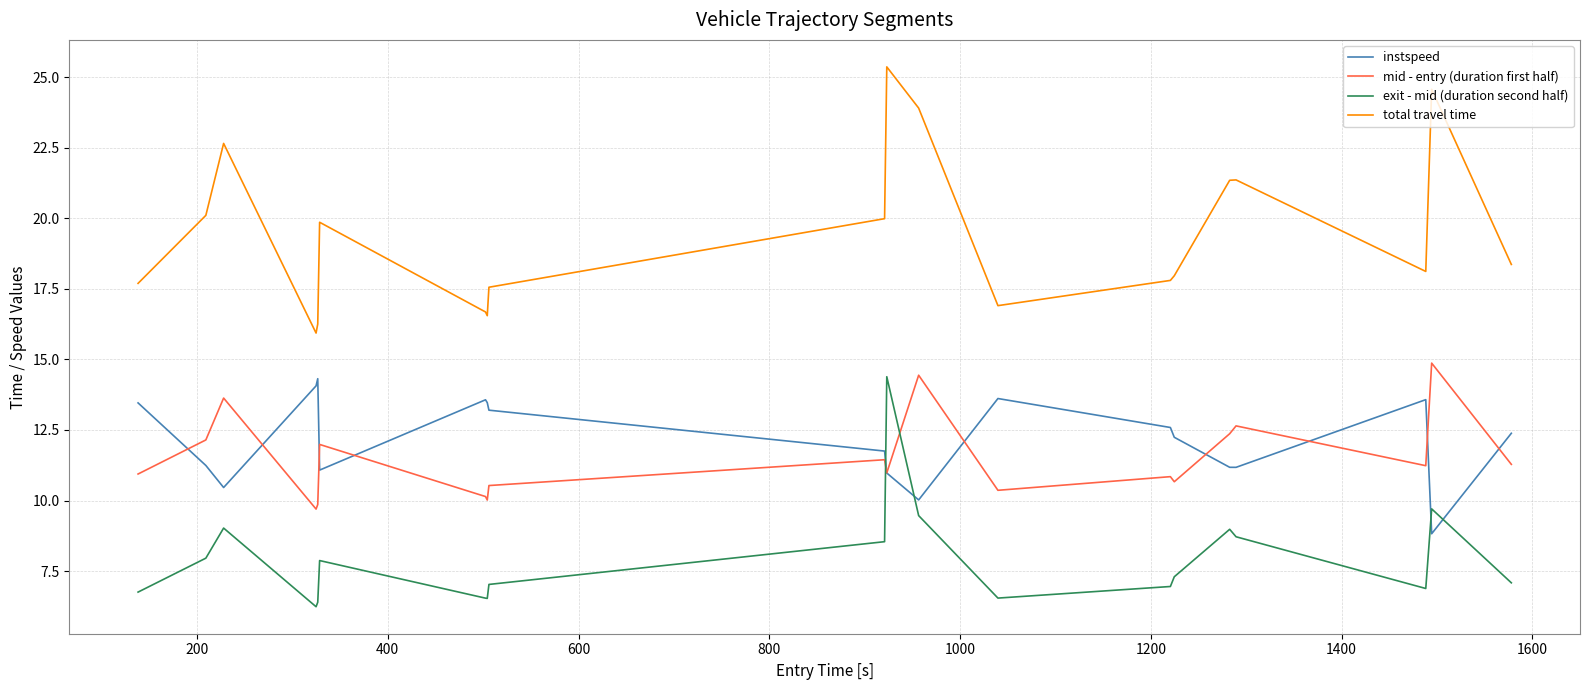

Which series has the largest total across all categories?

total travel time